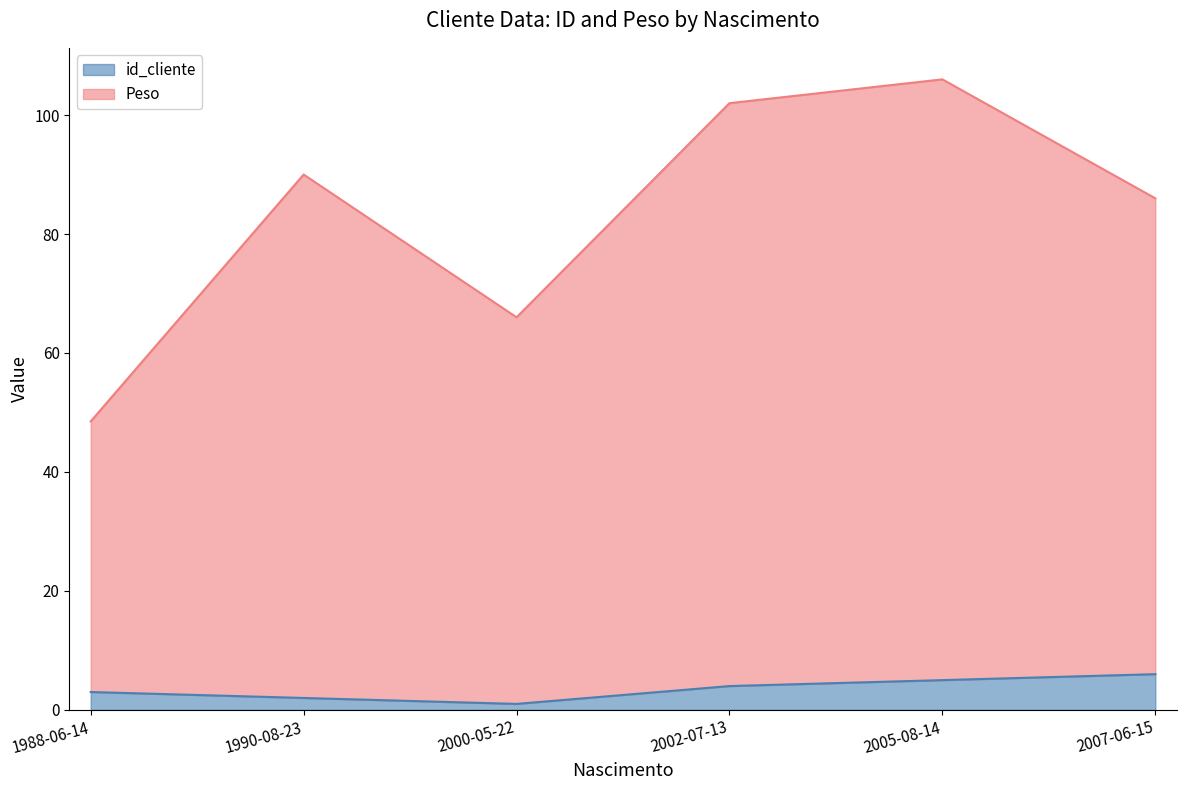

How many lines are shown in the chart?

2